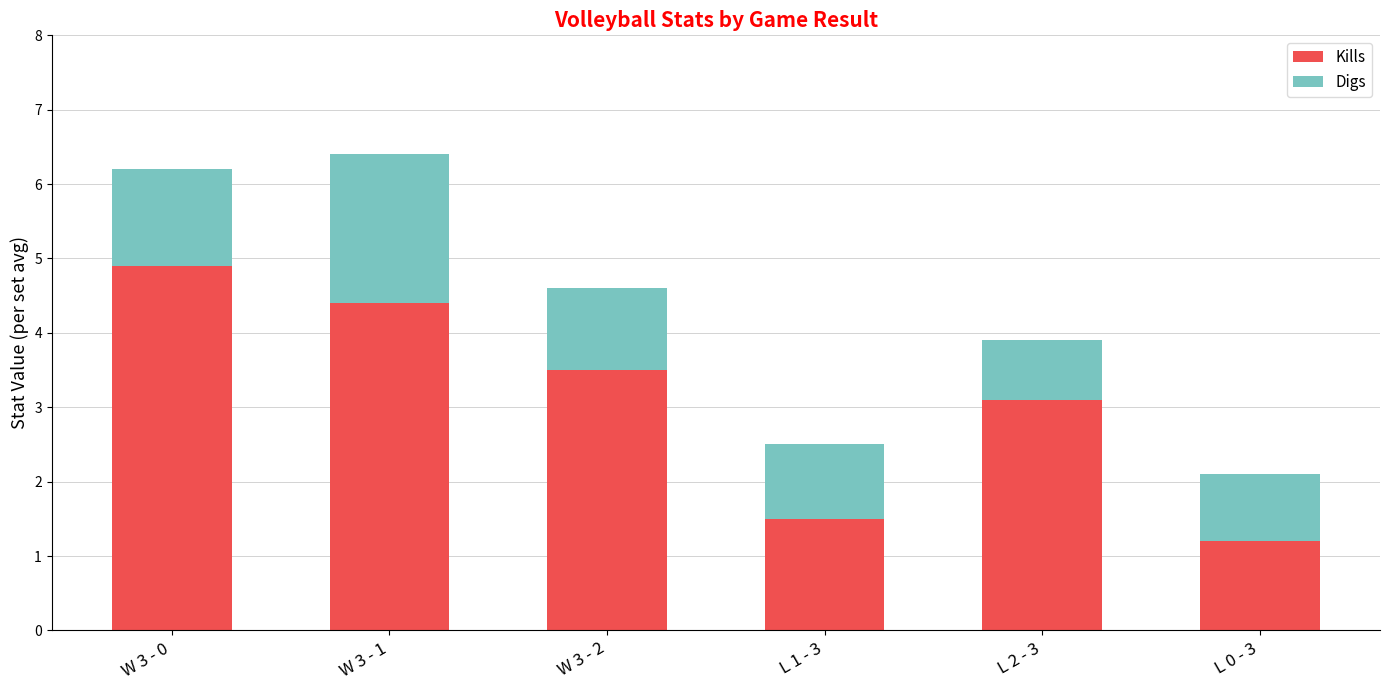

What is the approximate value of Kills at W 3 - 1?

4.4